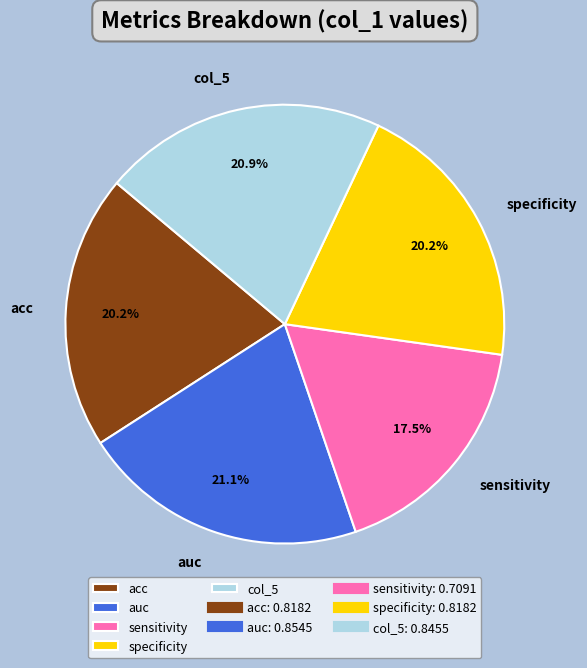

True or false: acc accounts for 20% of the total.

True